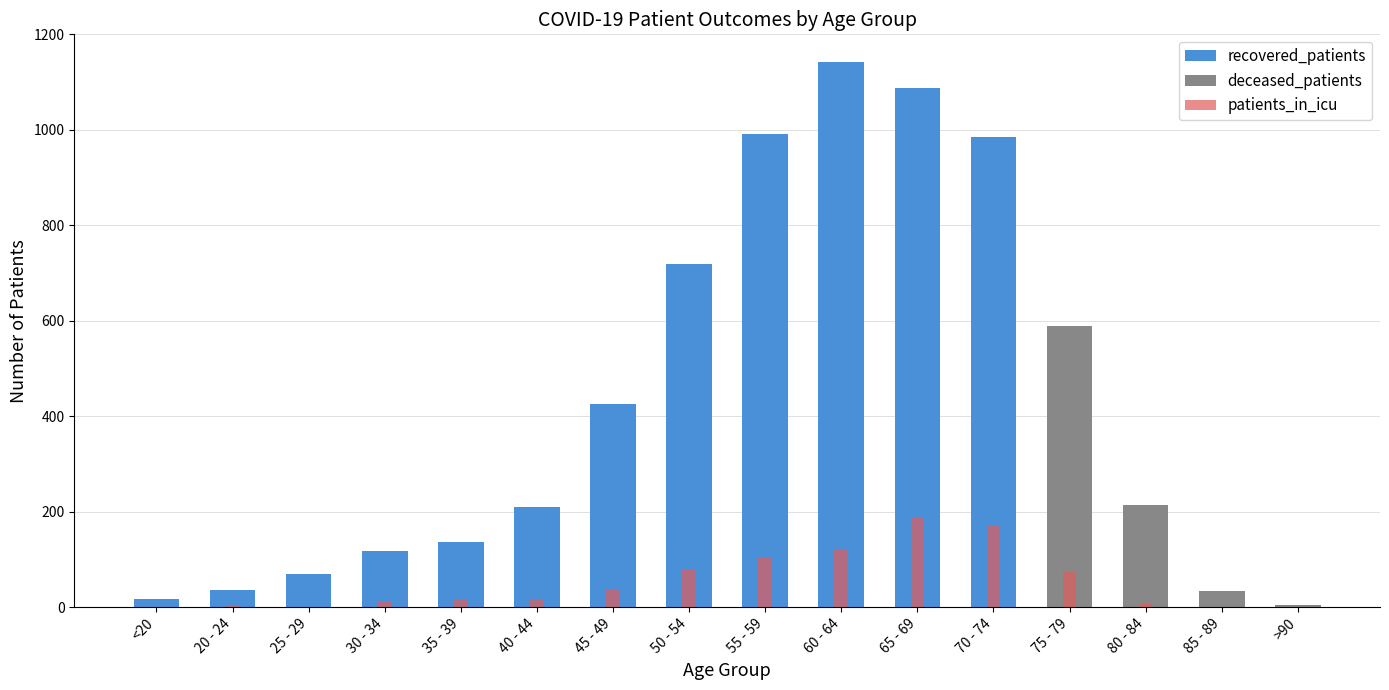

Which series changed the most between <20 and 60 - 64?

recovered_patients